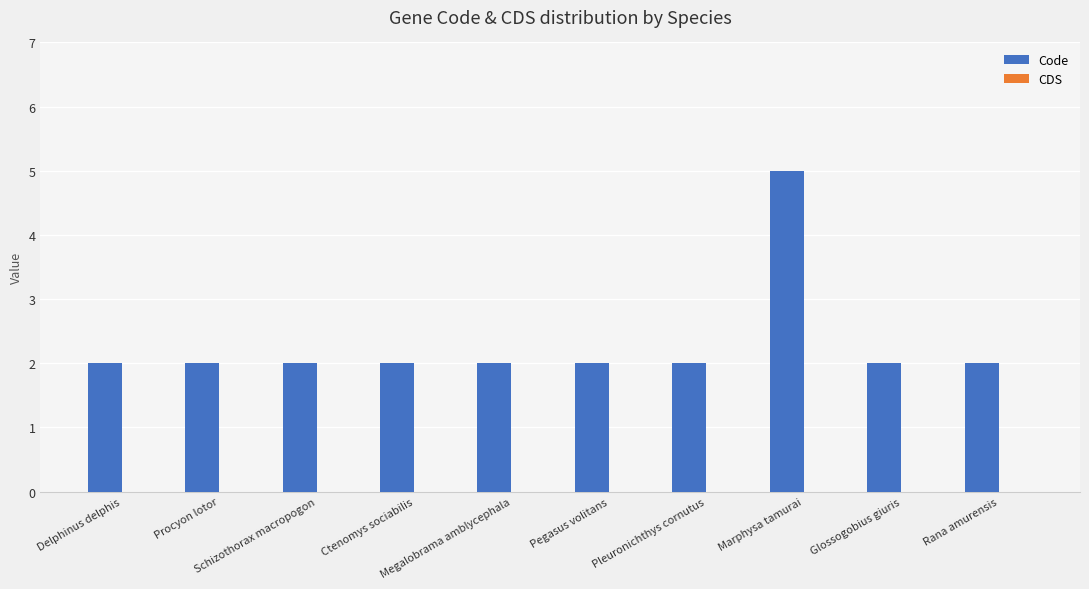

What is the sum of all values?

23